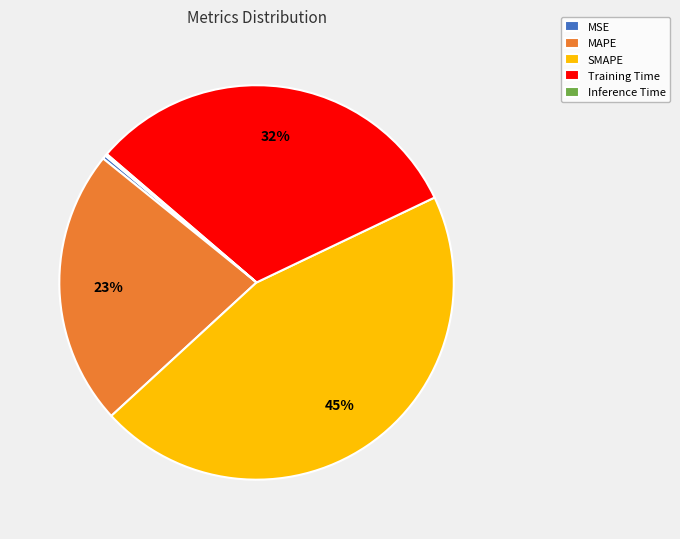

Is there a majority slice in this chart?

No